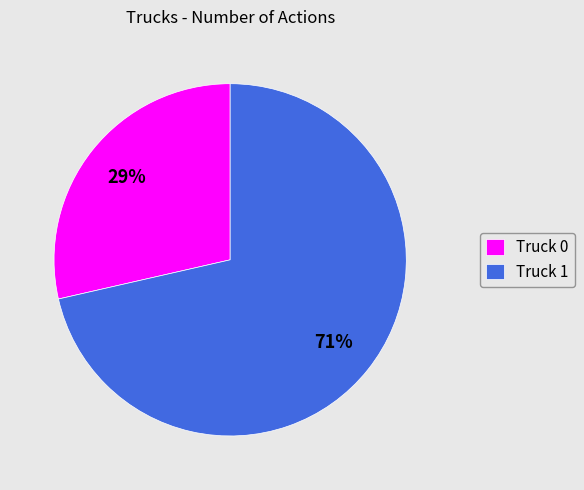

To the nearest percent, what is the combined percentage of Truck 1 and Truck 0?

100%